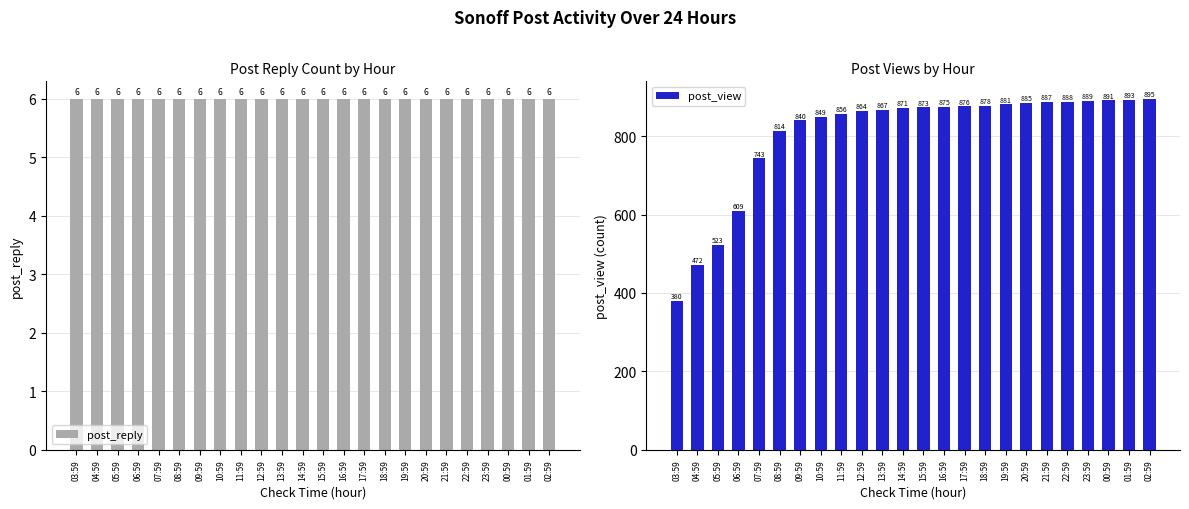

The post_reply series shows 3 at 04:59. True or false?

False